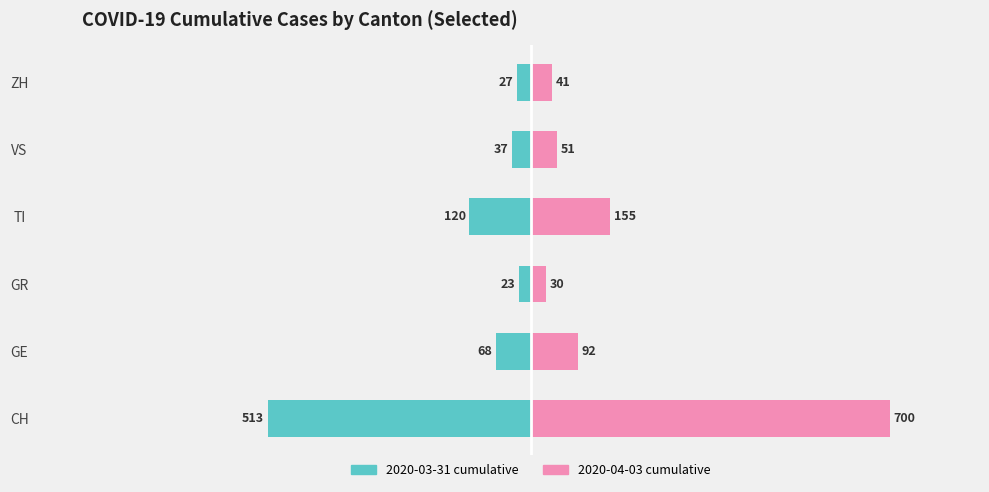

True or false: 2020-04-03 (CH total) has a value of 93 at TI.

False